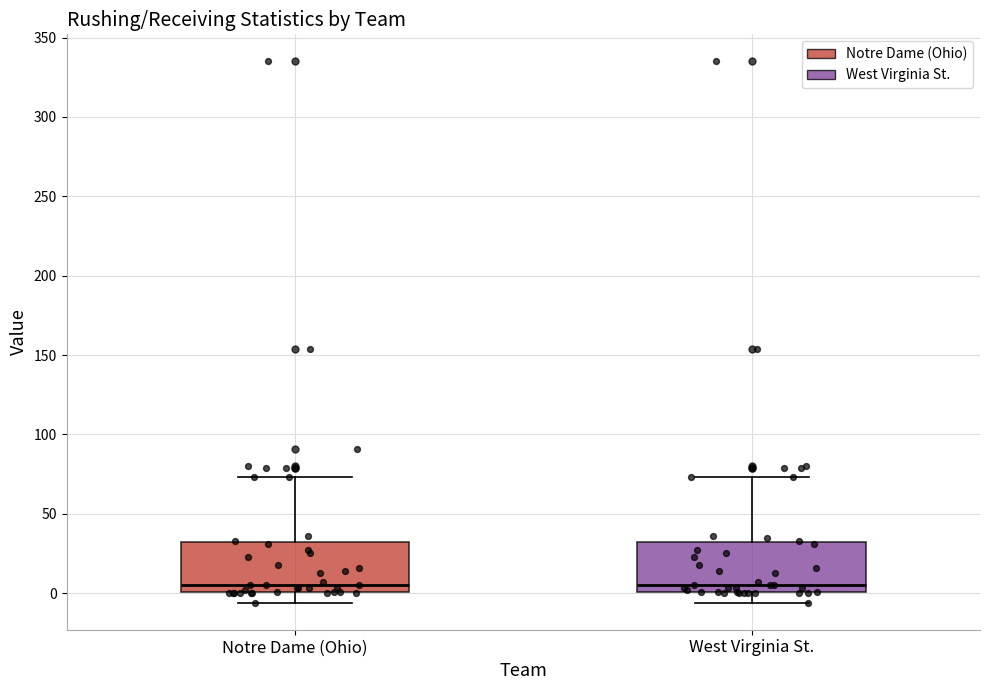

Reading left to right, transcribe this box plot: for each box, give where its median line is, the range the box spans, and where its two whiskers end, as read against the y-axis. The values are not printed on the chart, so give them approximately, as read against the axis.

Notre Dame (Ohio): median 5, box 0 to 30, whiskers -5 to 75
West Virginia St.: median 5, box 0 to 30, whiskers -5 to 75